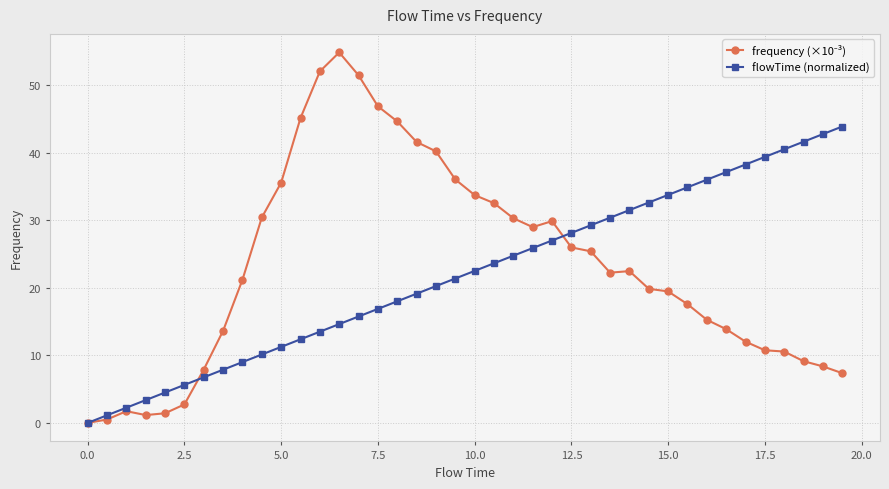

What is the difference between the maximum and minimum values in the flowTime (normalized) series?

43.9